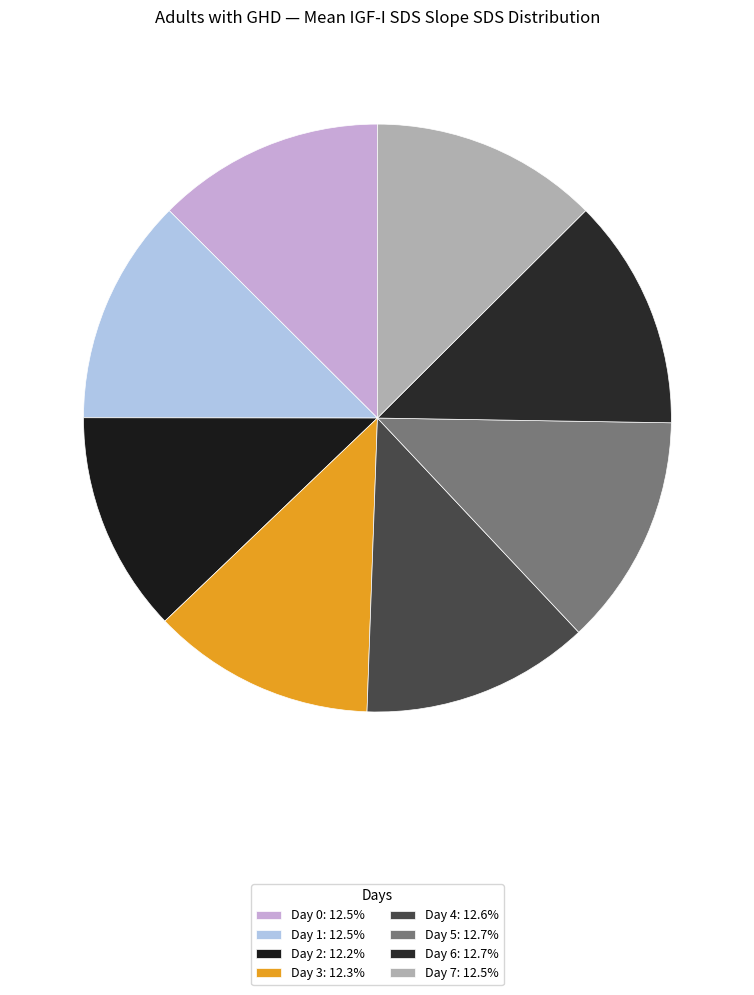

How many slices are in this pie chart?

8